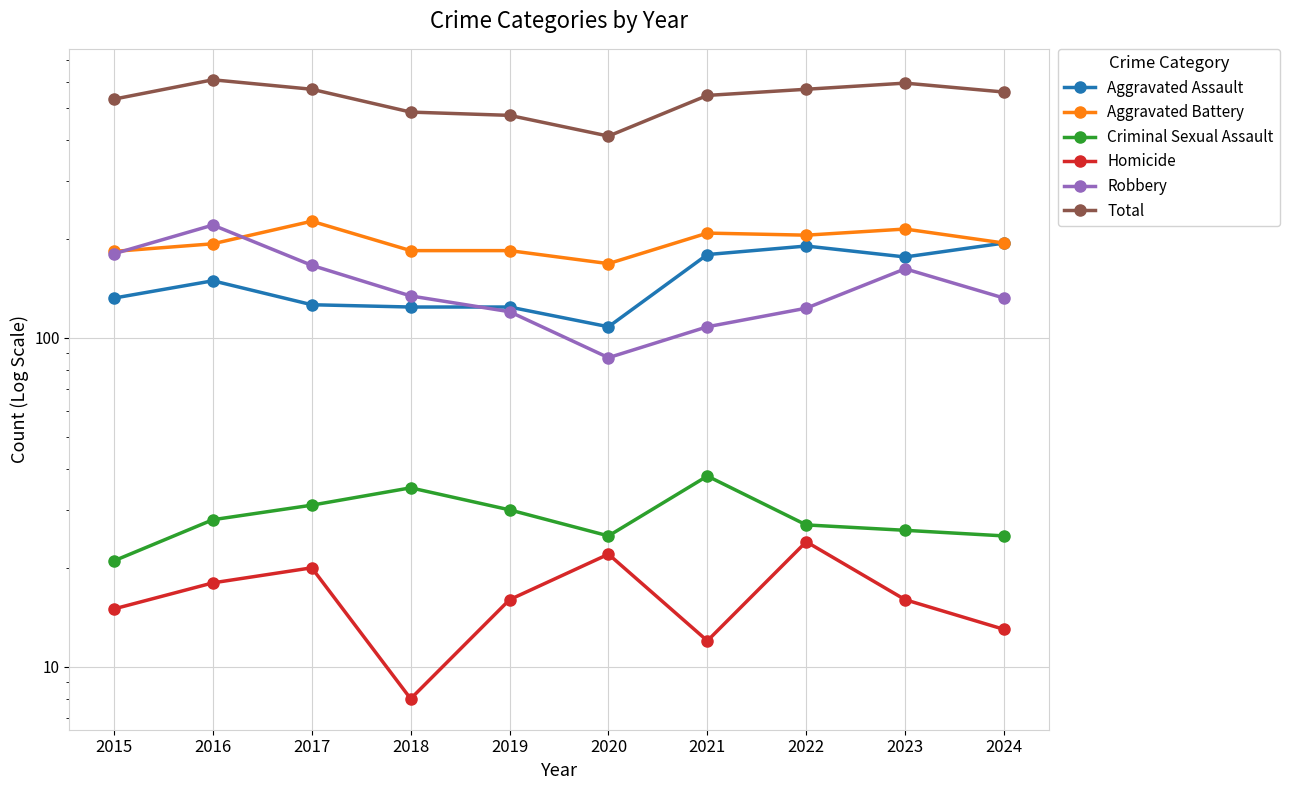

Which series has the largest total across all categories?

Total